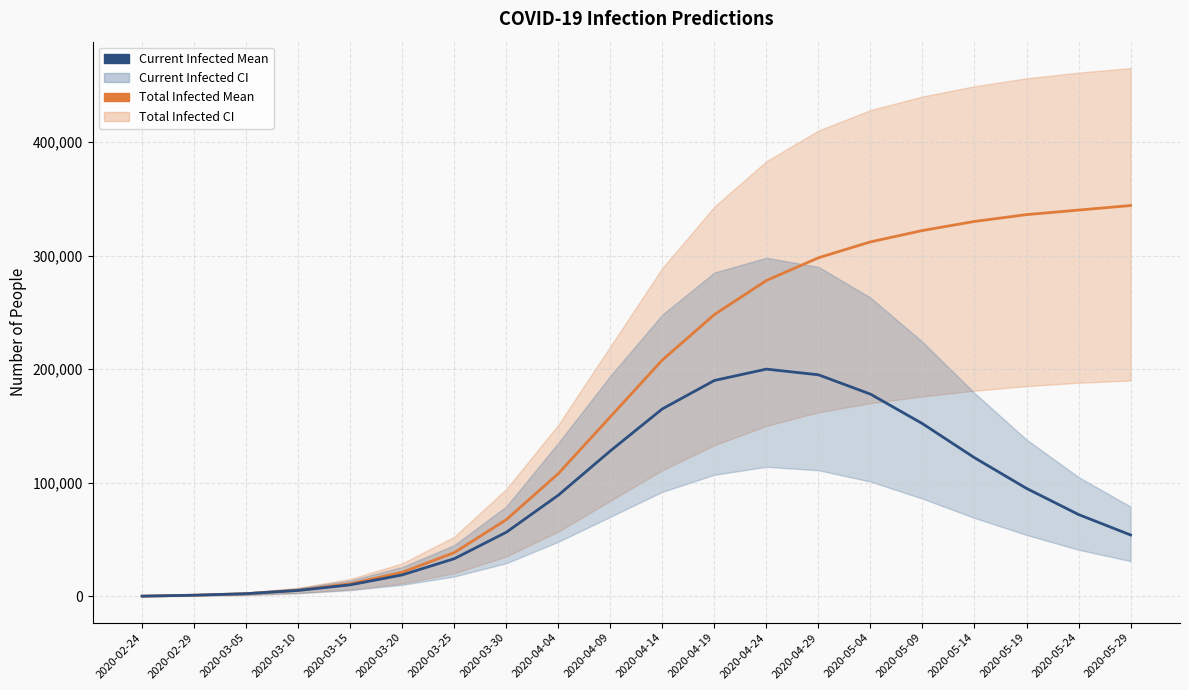

At how many categories does at least one series exceed 313753?

5